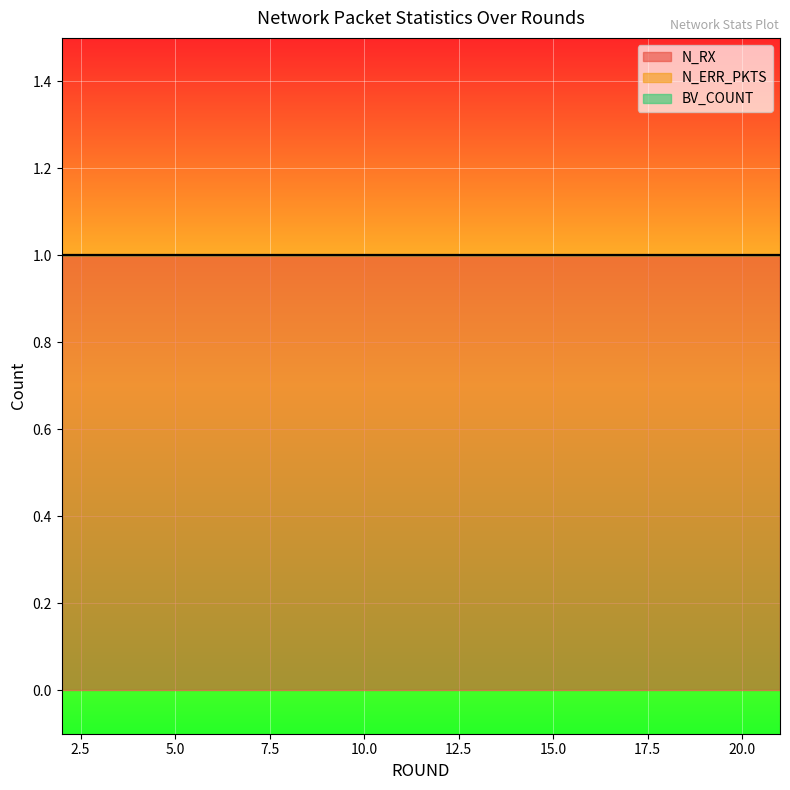

Reading left to right, extract all data points from this chart.

N_RX: 1	1	1	1	1	1	1	1	1	1	1	1	1	1	1	1	1	1	1	1
N_ERR_PKTS: 0	0	0	0	0	0	0	0	0	0	0	0	0	0	0	0	0	0	0	0
BV_COUNT: 0	0	0	0	0	0	0	0	0	0	0	0	0	0	0	0	0	0	0	0